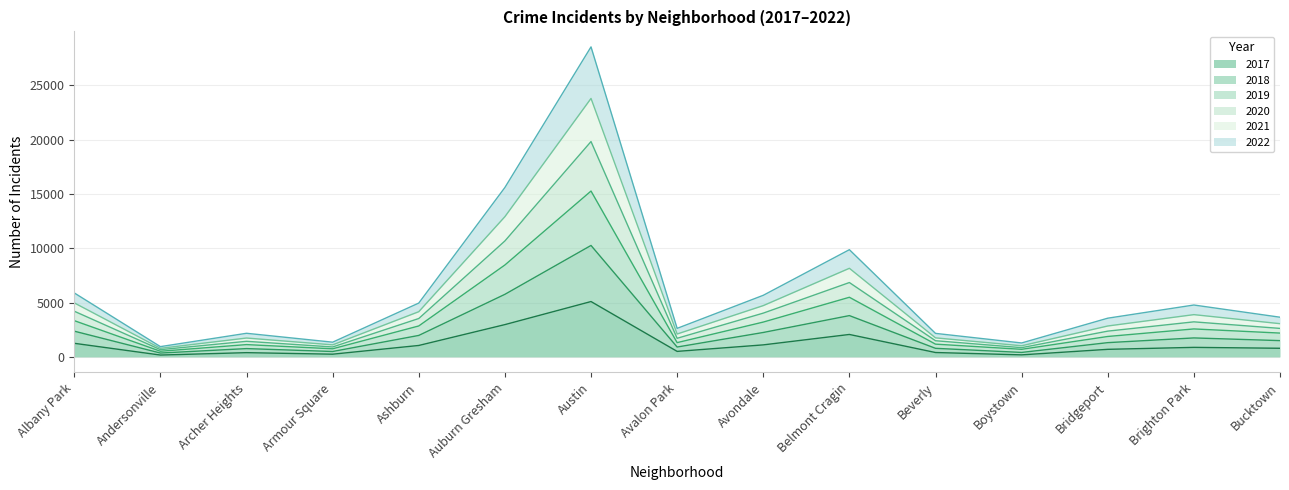

At which label does 2017 reach its peak?

Austin